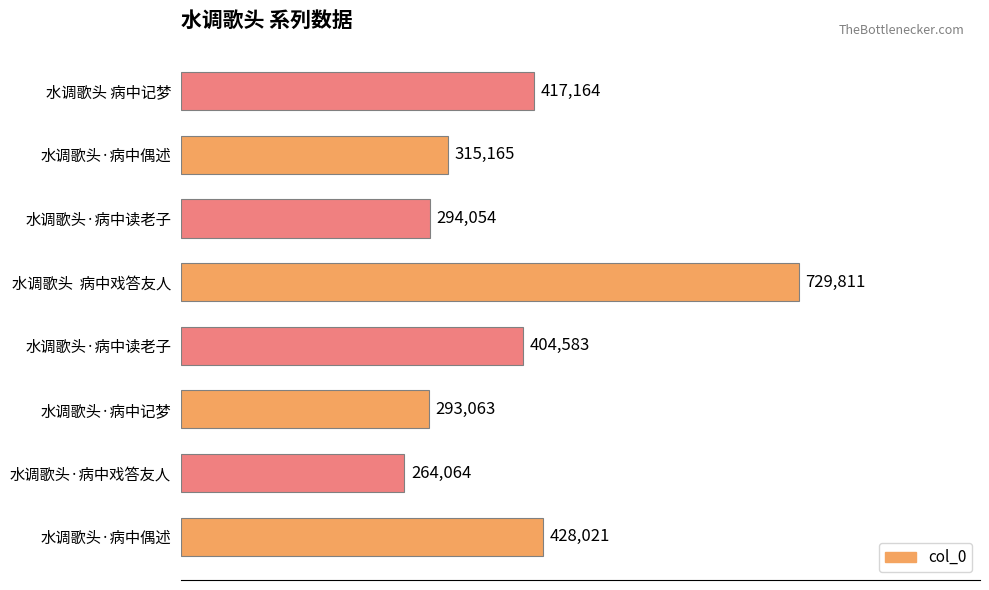

How many bars are there in total?

8